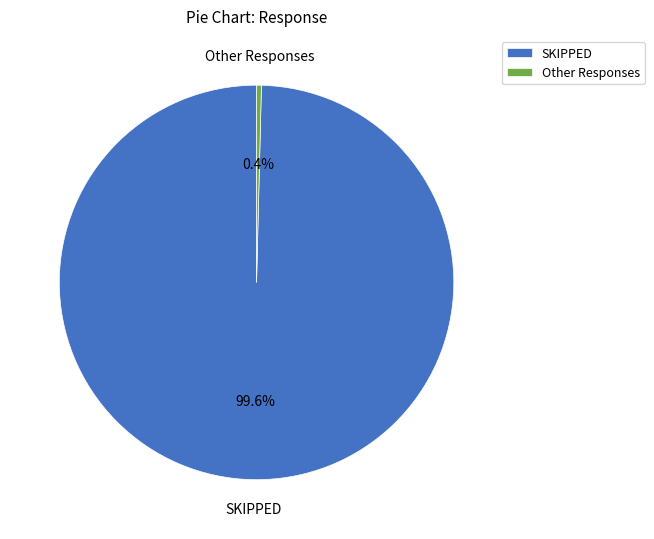

Which category accounts for the majority?

SKIPPED